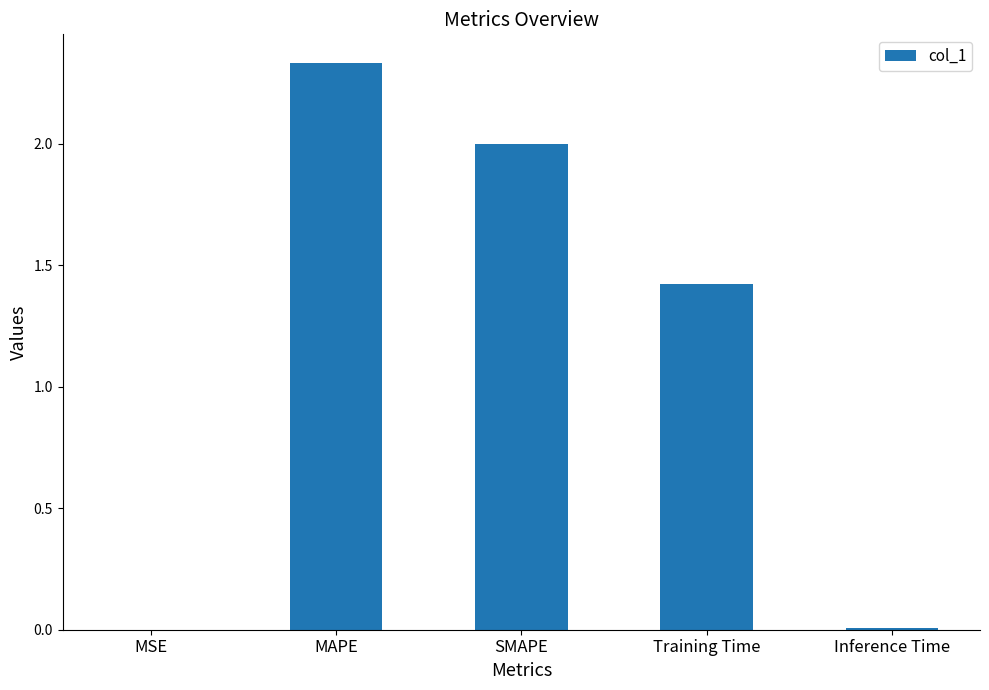

Between MAPE and Inference Time, which is larger?

MAPE